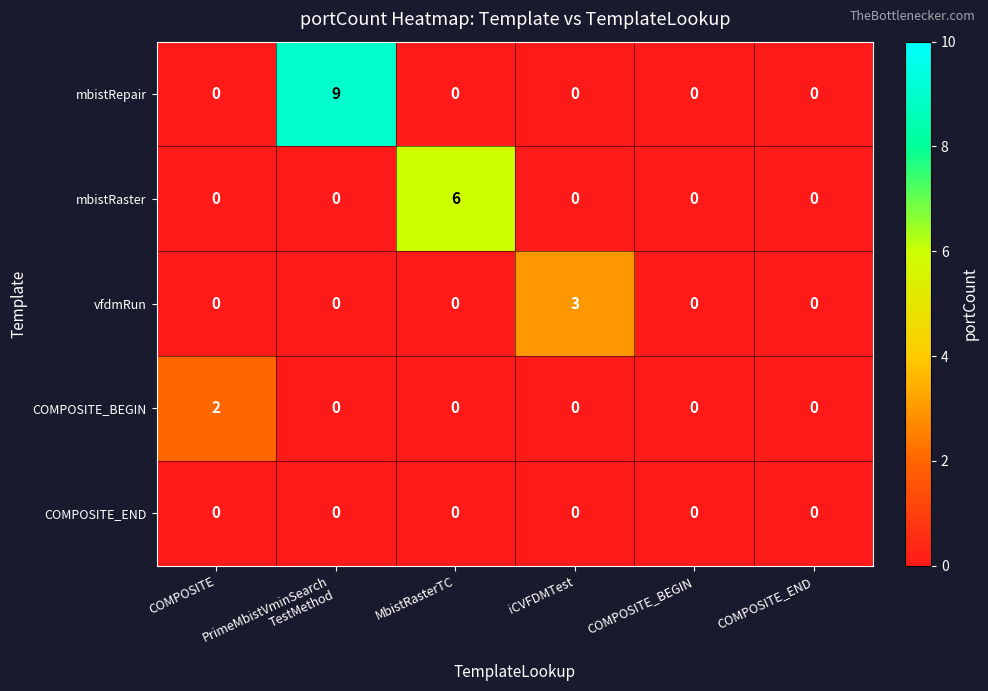

What is the sum of all mbistRaster values?

6